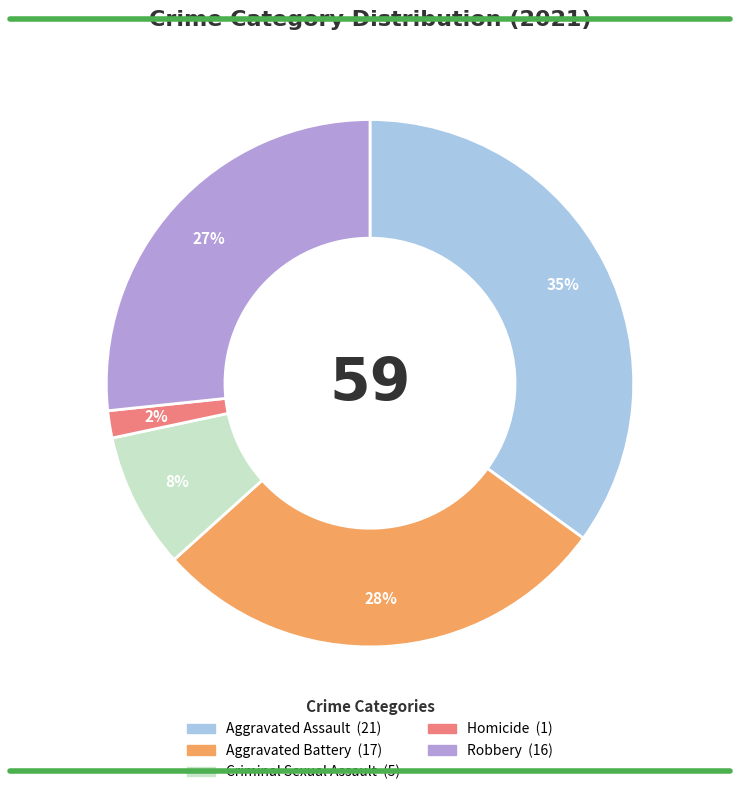

Combined, do Criminal Sexual Assault and Homicide account for over 50%?

No